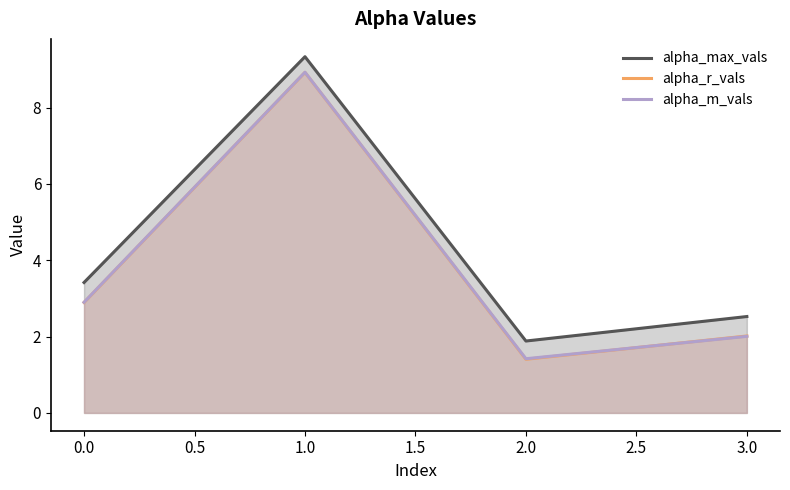

What is the difference between the highest and lowest values at 0.0?

0.5